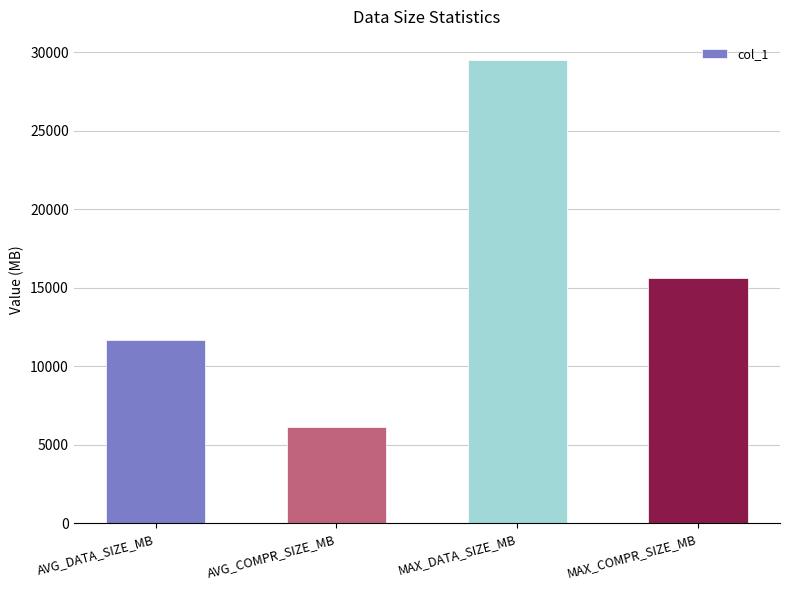

What is the value of the 4th bar from the left?

15594.0